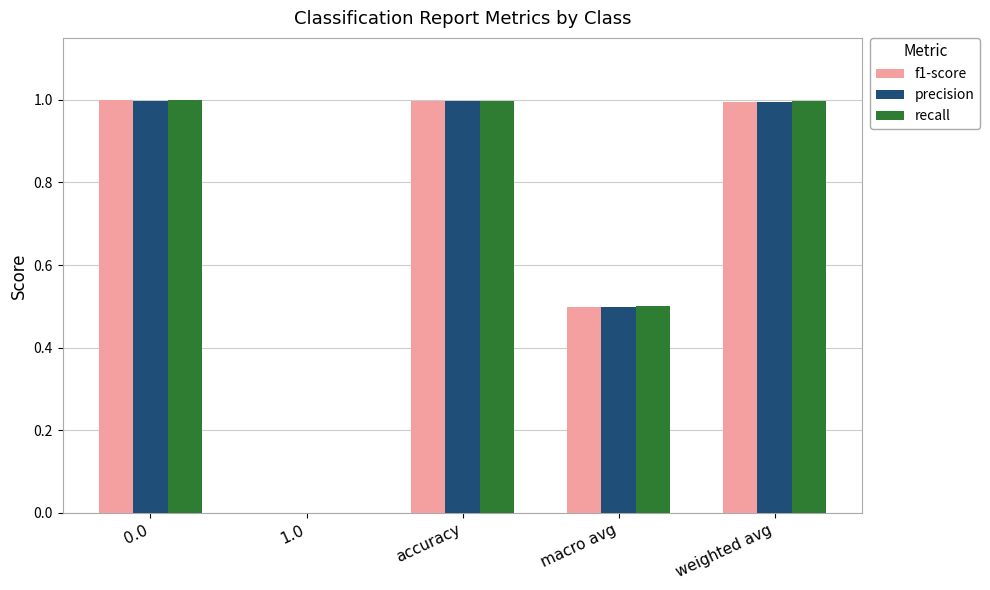

What is the highest value of the recall series?

1.0